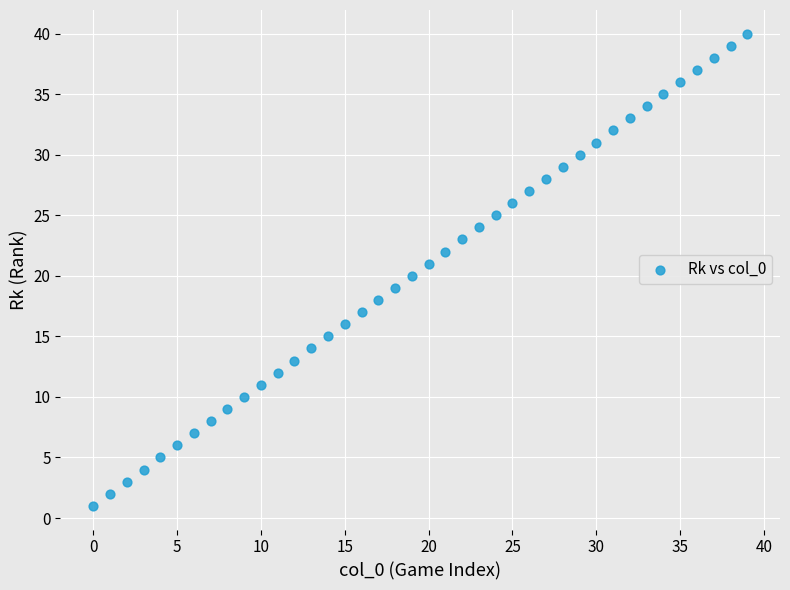

How many points are shown in the scatter plot?

40